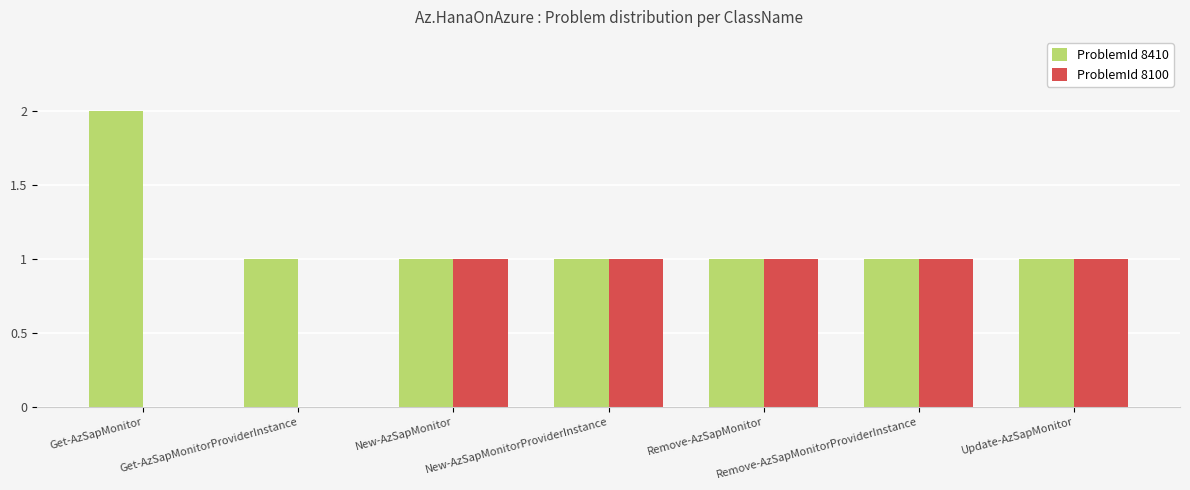

What is the sum of all ProblemId 8410 values?

8